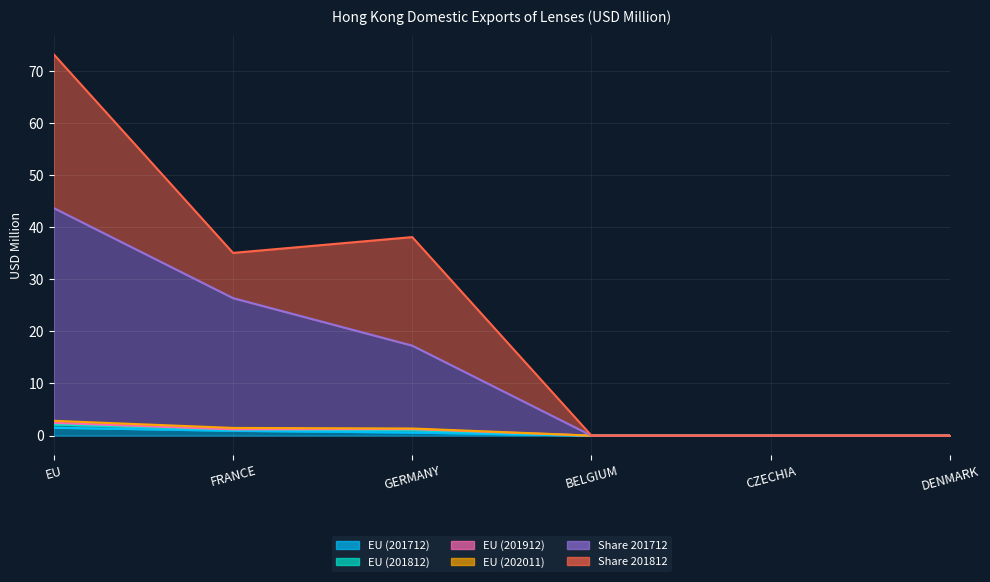

At which category is the sum across all series the highest?

EU